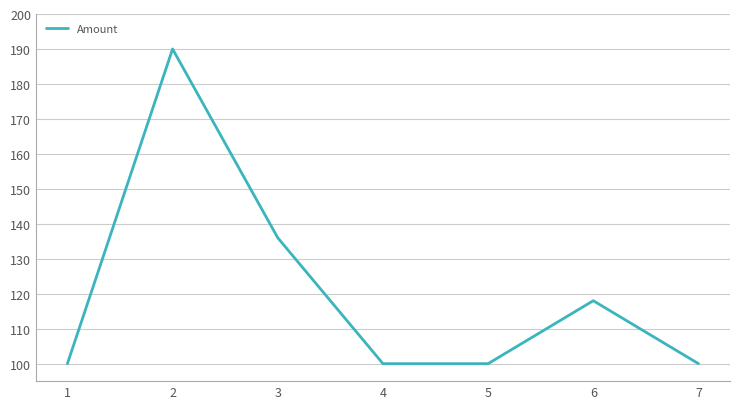

What is the sum of all values?

844.0